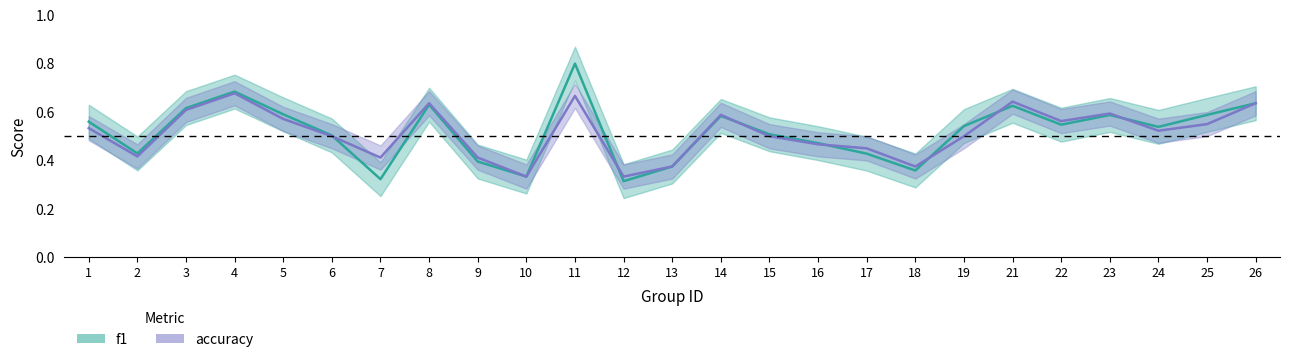

What is the difference between the accuracy values at 5 and 19?

0.1